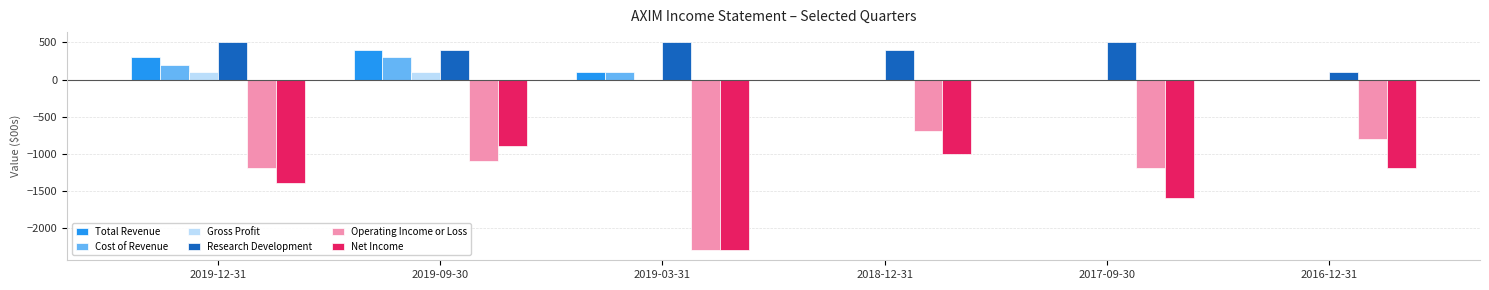

Which series changed the most between 2019-09-30 and 2017-09-30?

Net Income